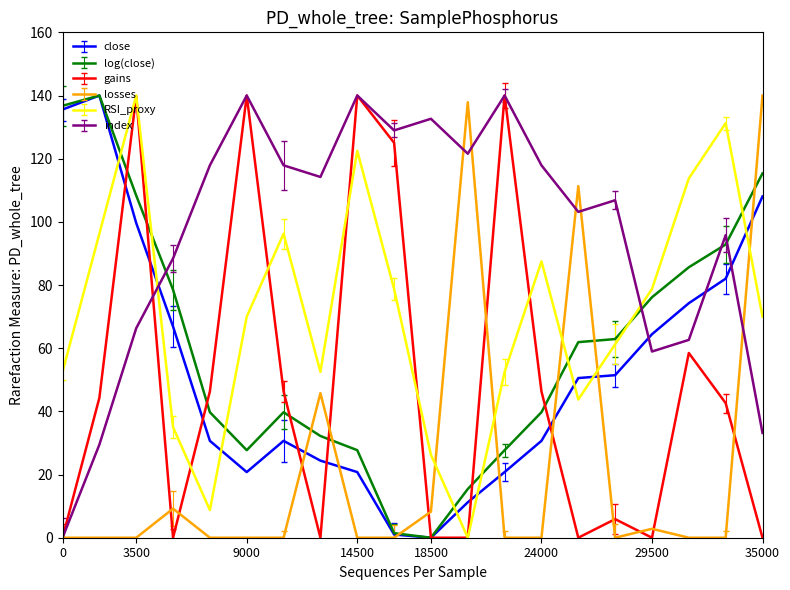

What is the difference between the maximum and minimum values in the index series?

140.0